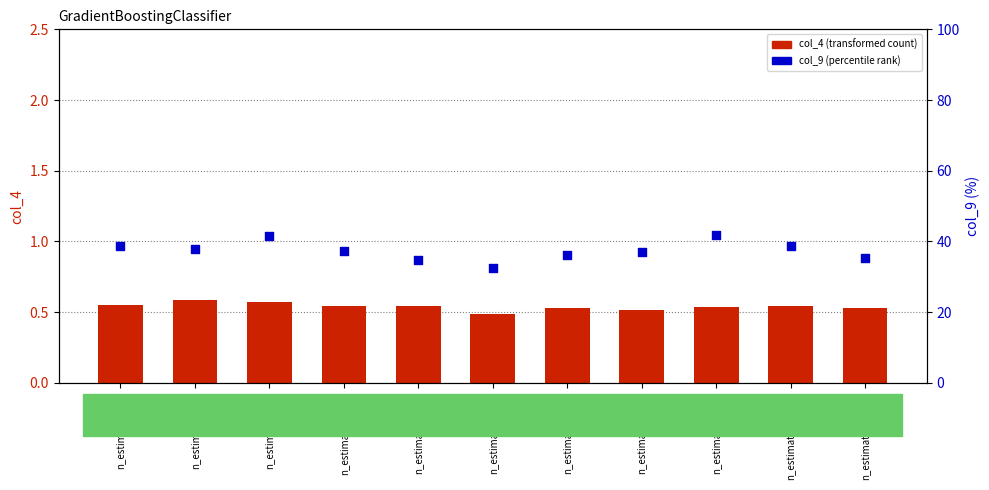

Which series has the largest Y range (max minus min)?

col_9 (percentile rank)